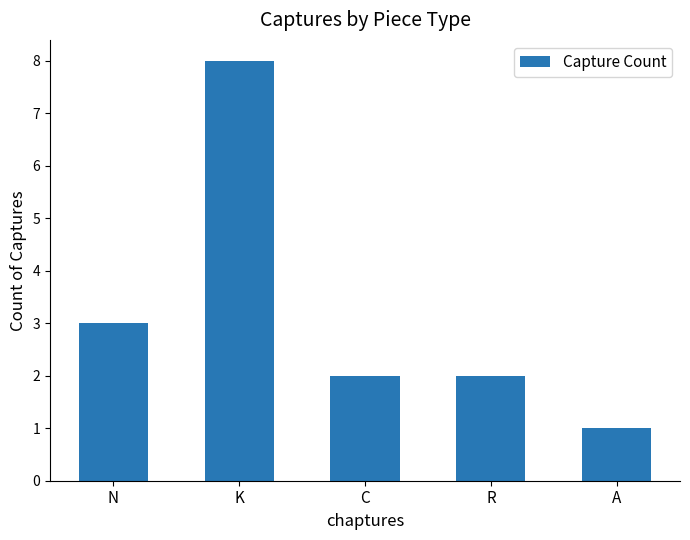

How many data points does each series have?

5